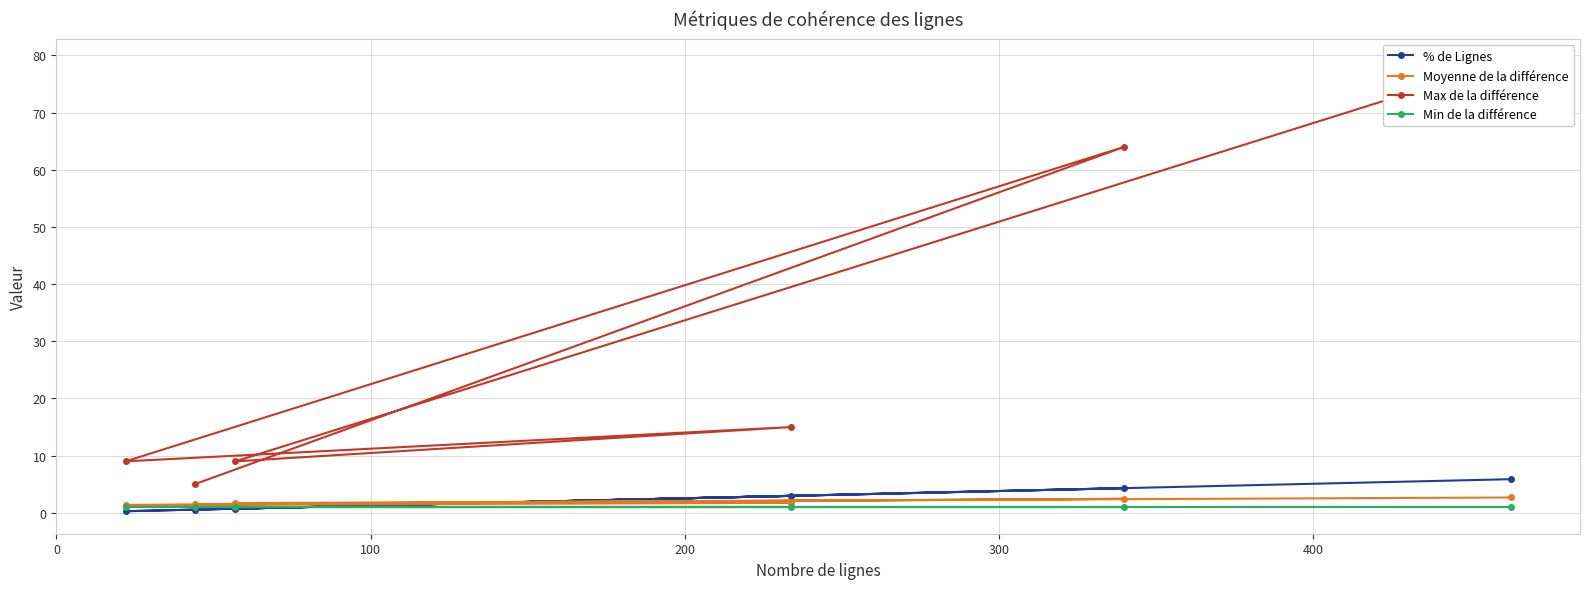

What is the value of the % de Lignes point at the 5th from the left?

4.3